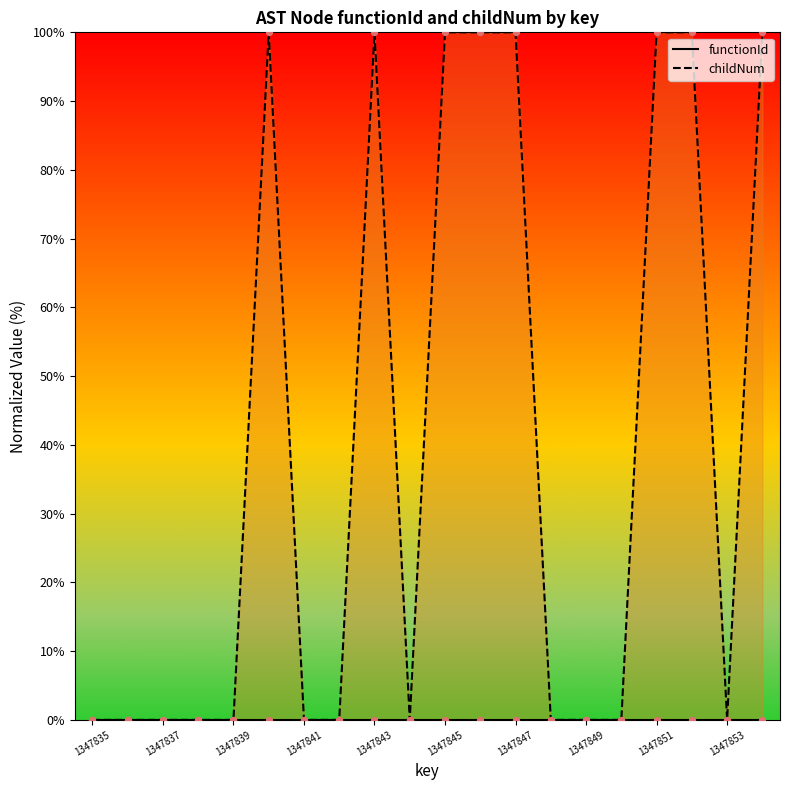

At how many categories does at least one series exceed 10?

8